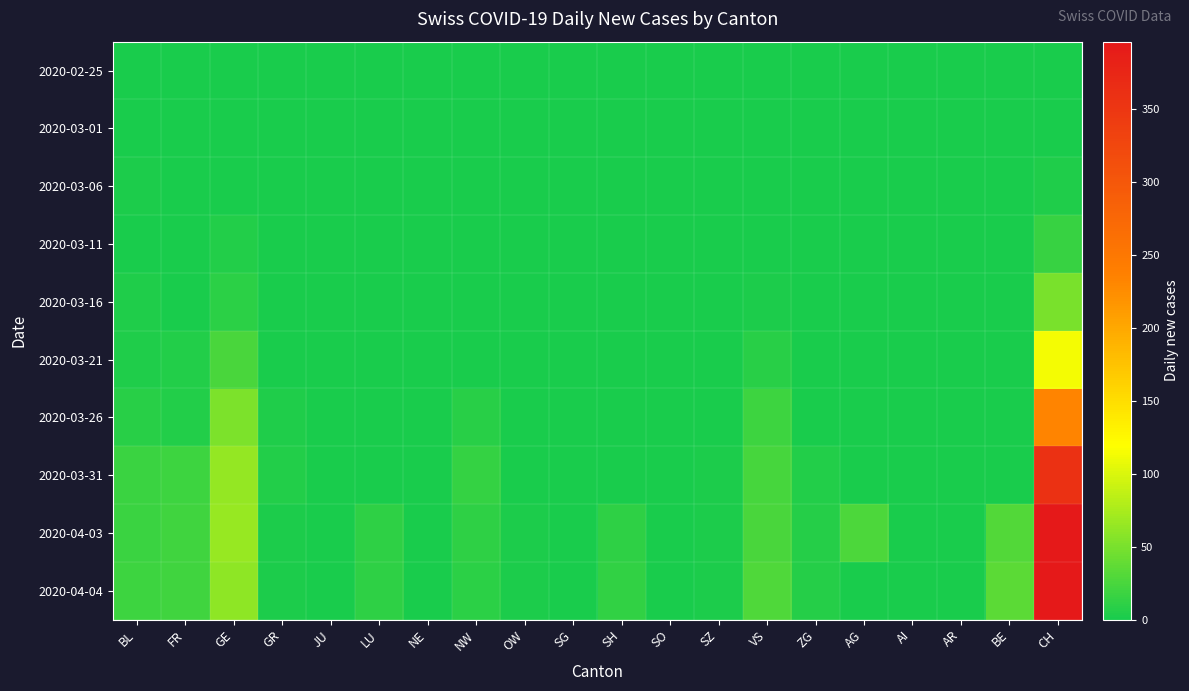

Which series has the largest range (max minus min)?

2020-04-03